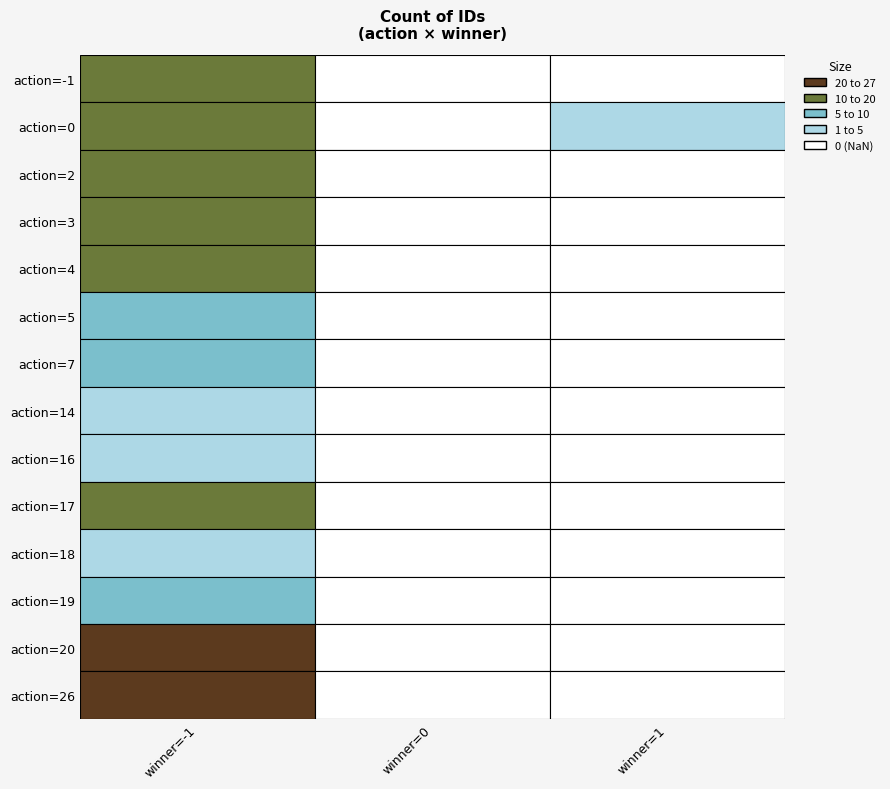

Between winner_0 and winner_1, which series saw the biggest shift?

action_0